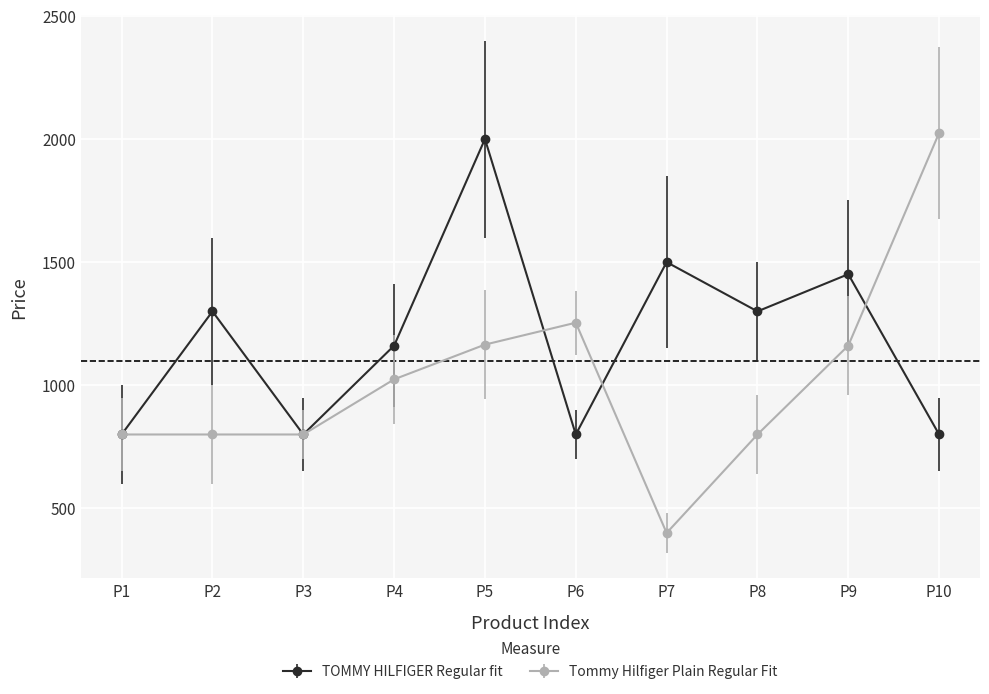

What is the value of the Tommy Hilfiger Plain Regular Fit point at the 8th from the left?

799